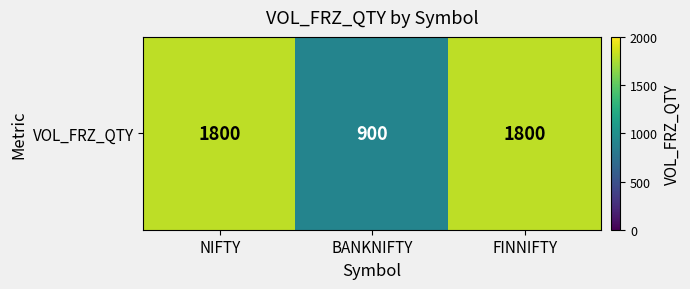

What is the smallest value displayed?

900